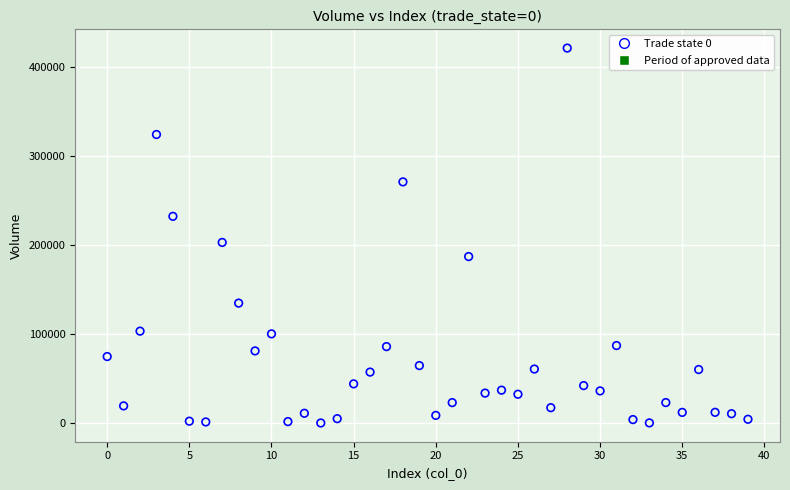

What Y value in the scatter plot is closest to 210766?

203011.8